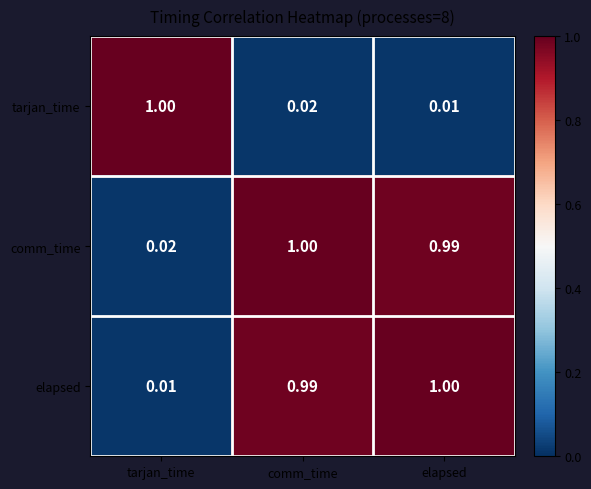

At elapsed, list the series in order from smallest to largest.

tarjan_time, comm_time, elapsed